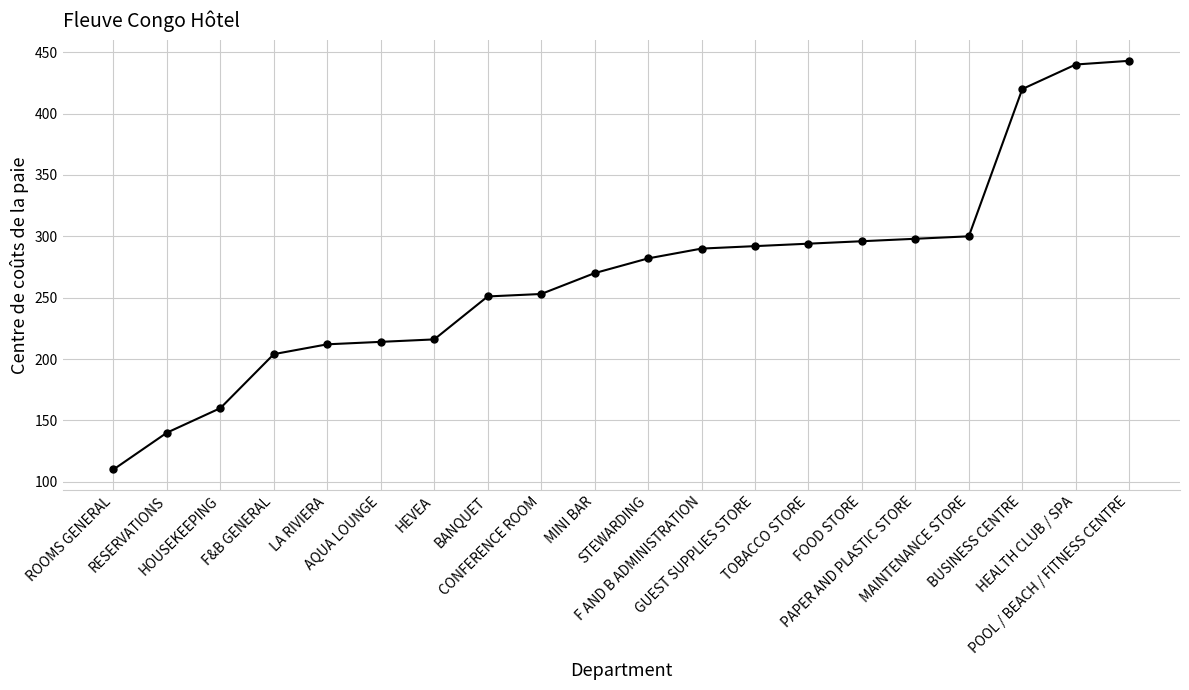

Reading left to right, list all the values displayed in this chart.

110	140	160	204	212	214	216	251	253	270	282	290	292	294	296	298	300	420	440	443